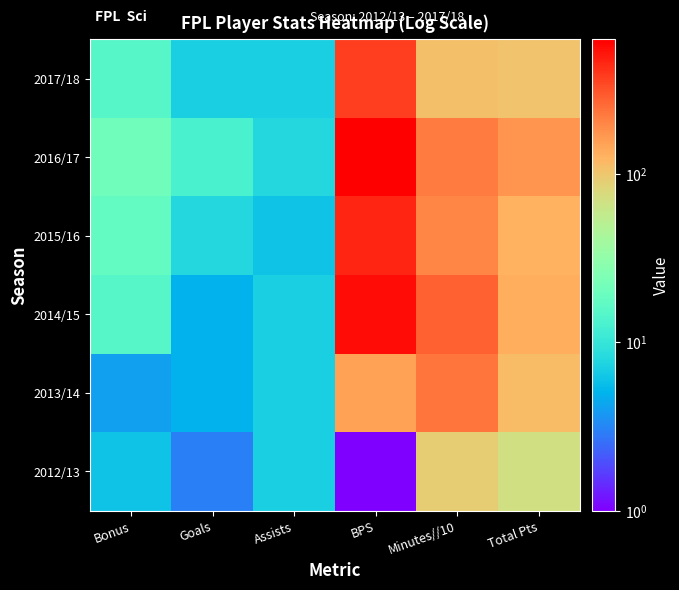

Which has a higher value, BPS or Minutes//10?

Minutes//10